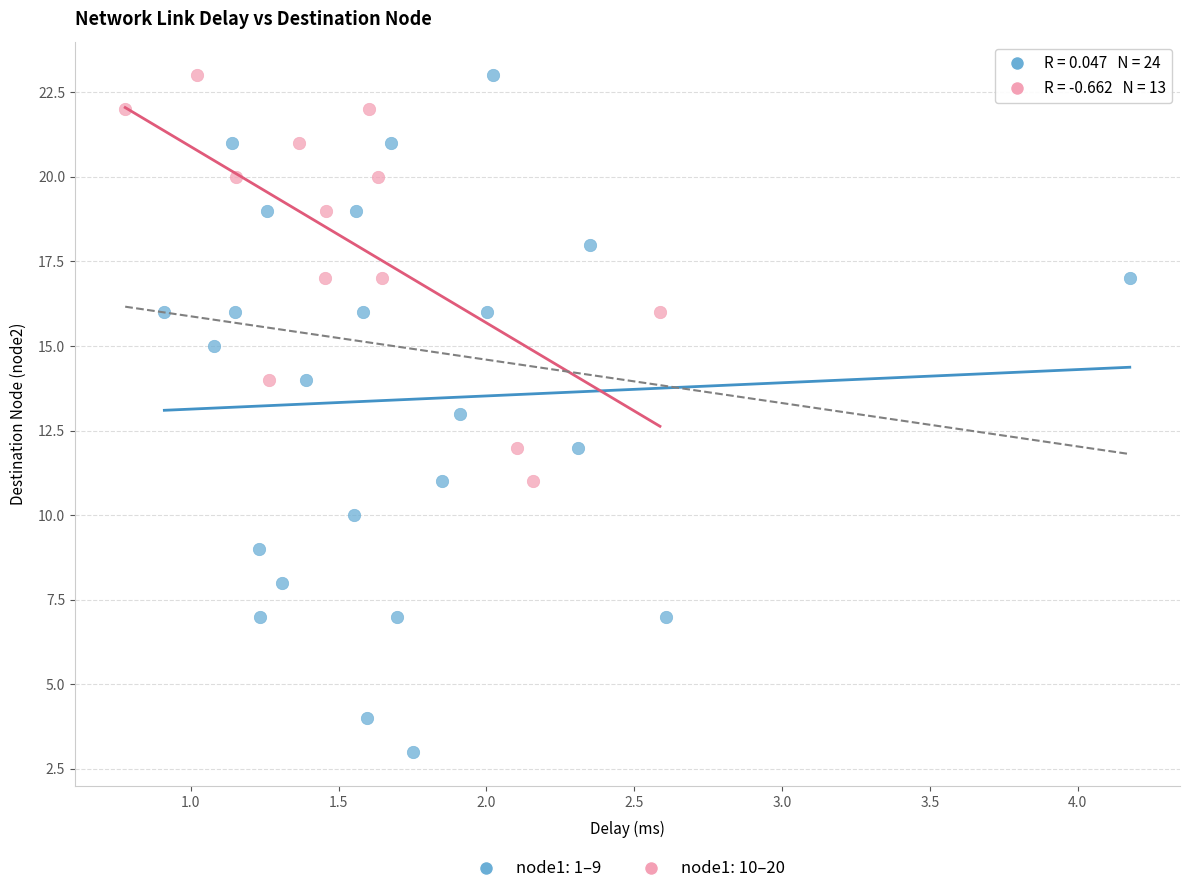

Which series contains the lowest Y value?

node1: 1–9